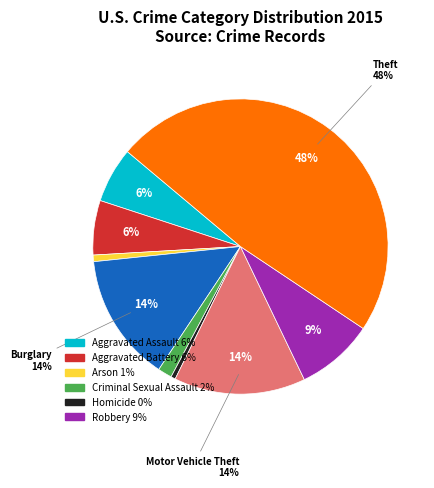

Is there a majority slice in this chart?

No